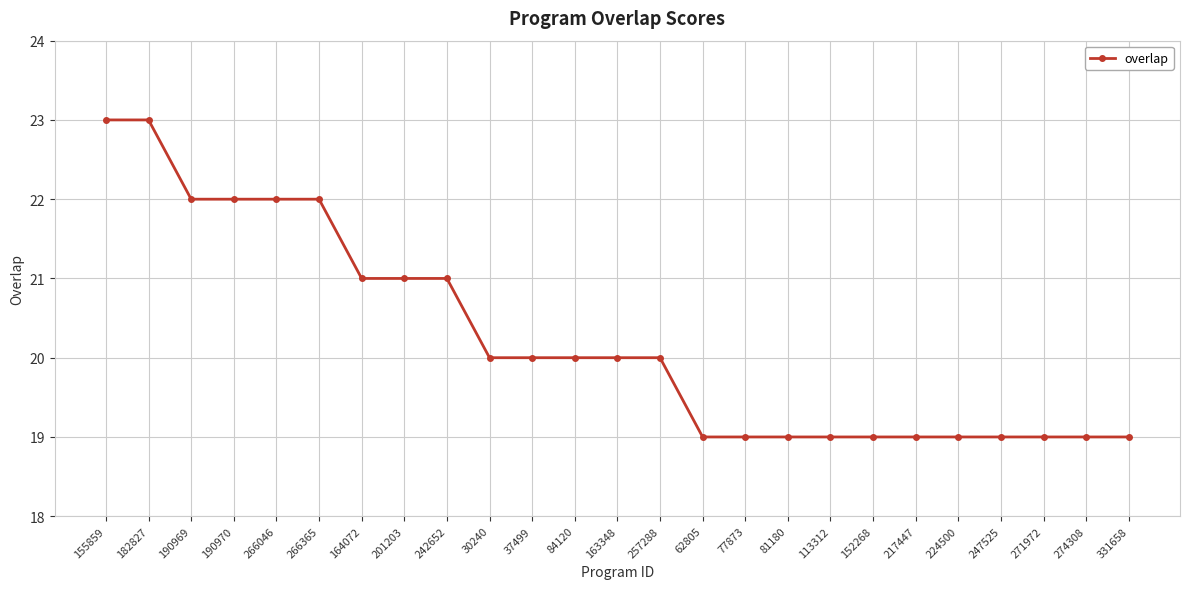

What is the smallest value displayed?

19